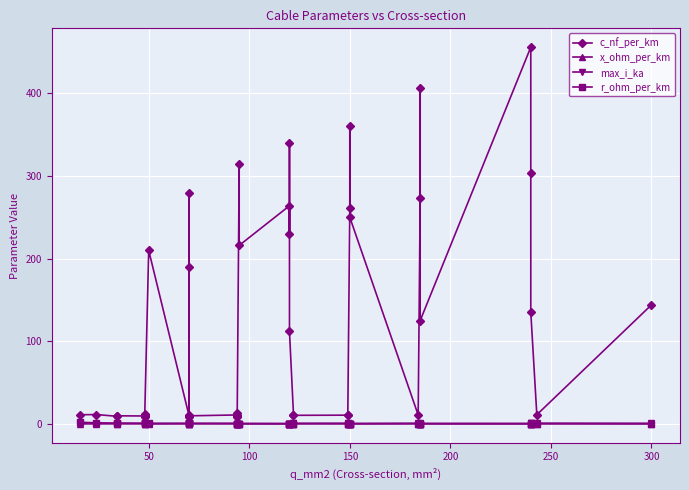

Which series ends up on top after the final intersection of x_ohm_per_km and max_i_ka?

x_ohm_per_km